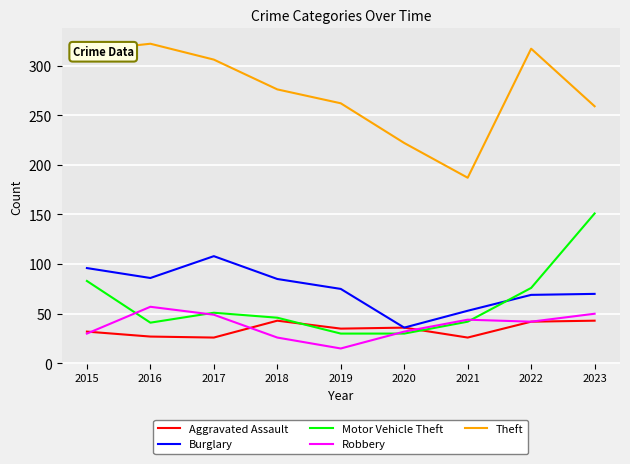

True or false: Theft and Motor Vehicle Theft intersect in this chart.

False